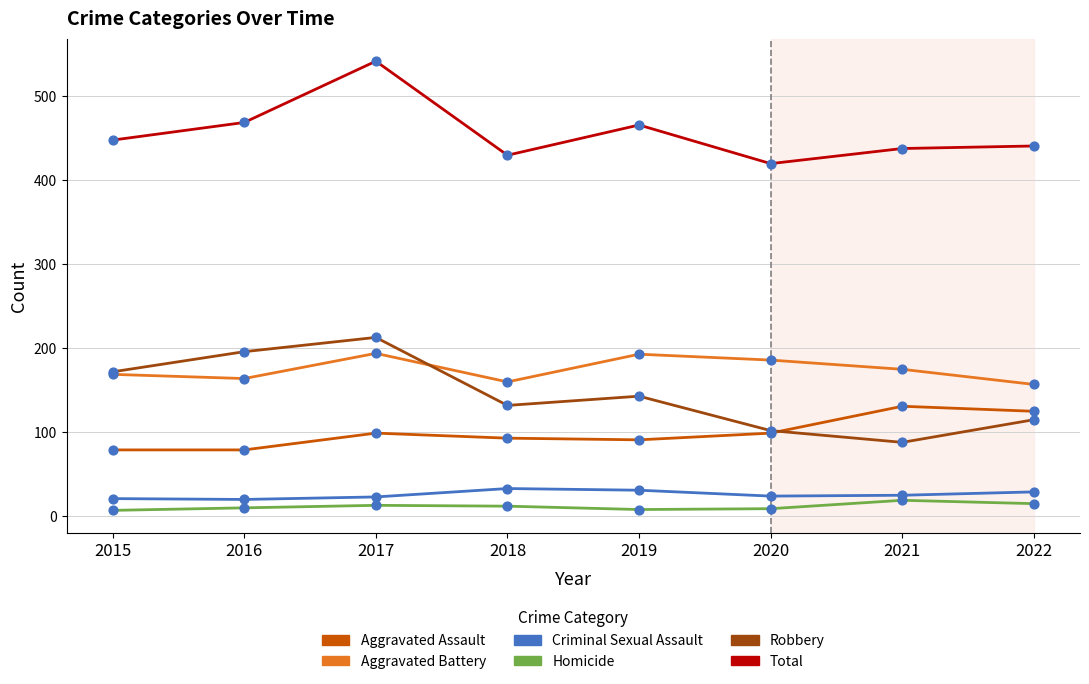

What is the difference between the highest and lowest values at 2022?

426